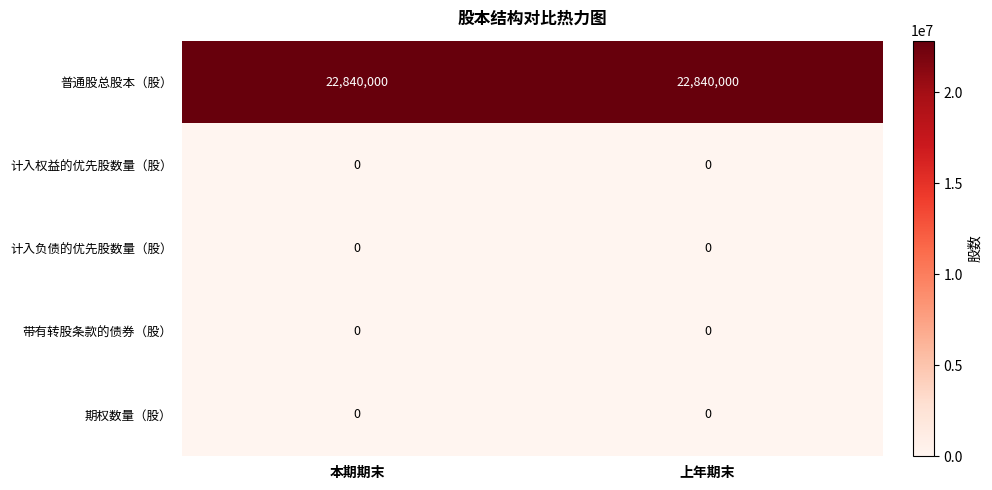

What is the difference between the highest and lowest values at 上年期末?

22840000